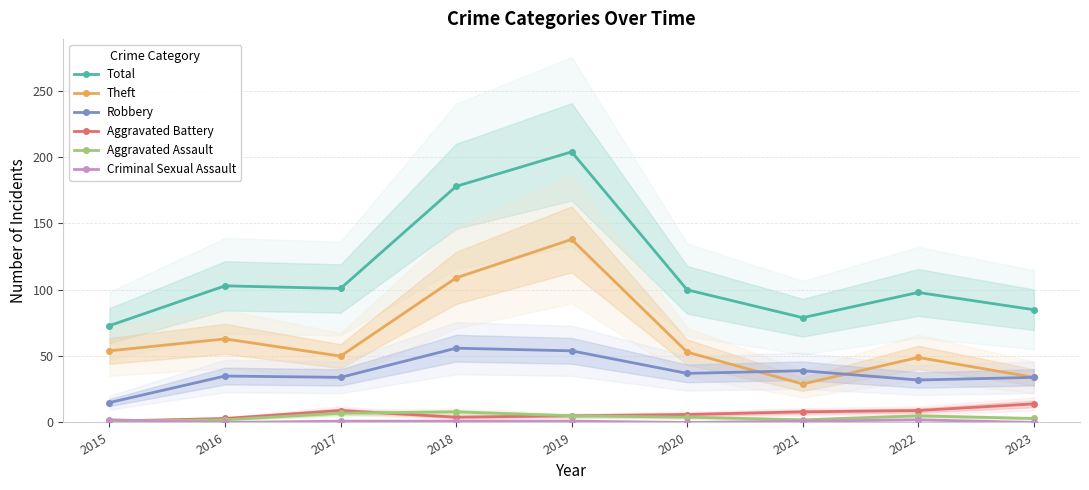

Reading left to right, transcribe all the data shown in this chart.

Total: 2015=73	2016=103	2017=101	2018=178	2019=204	2020=100	2021=79	2022=98	2023=85
Theft: 2015=54	2016=63	2017=50	2018=109	2019=138	2020=53	2021=29	2022=49	2023=34
Robbery: 2015=15	2016=35	2017=34	2018=56	2019=54	2020=37	2021=39	2022=32	2023=34
Aggravated Battery: 2015=1	2016=3	2017=9	2018=4	2019=5	2020=6	2021=8	2022=9	2023=14
Aggravated Assault: 2015=1	2016=2	2017=7	2018=8	2019=5	2020=4	2021=2	2022=5	2023=3
Criminal Sexual Assault: 2015=2	2016=0	2017=1	2018=1	2019=1	2020=0	2021=1	2022=2	2023=0